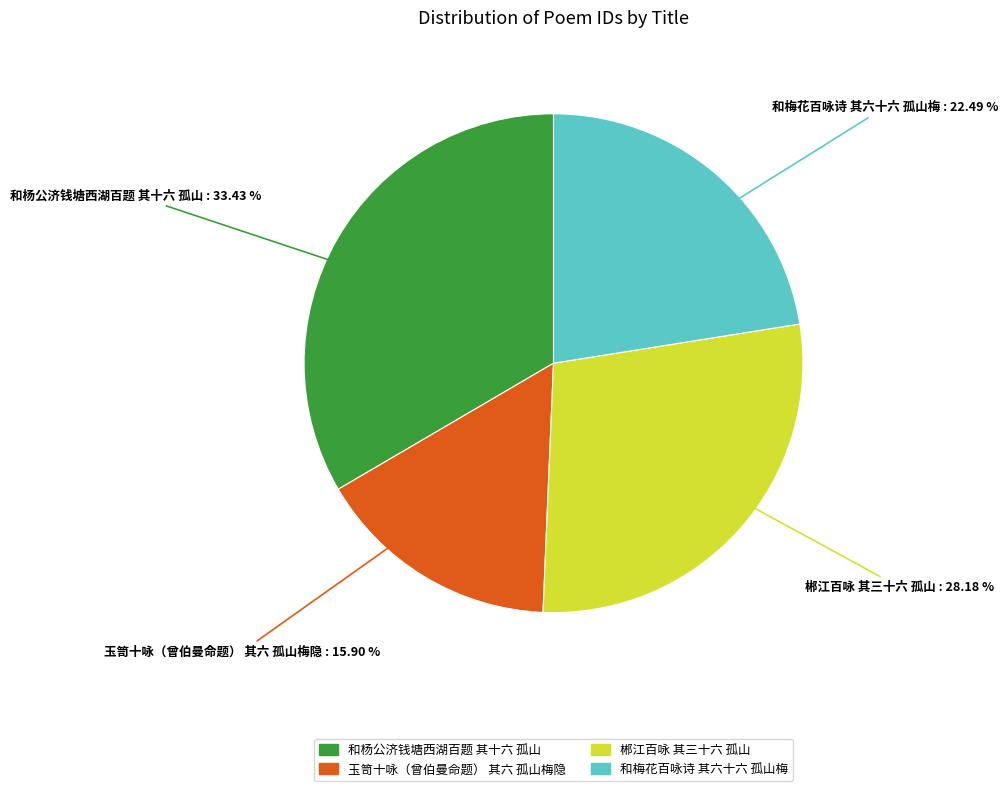

Does 玉笥十咏（曾伯曼命题） 其六 孤山梅隐 account for over 50% of the chart?

No